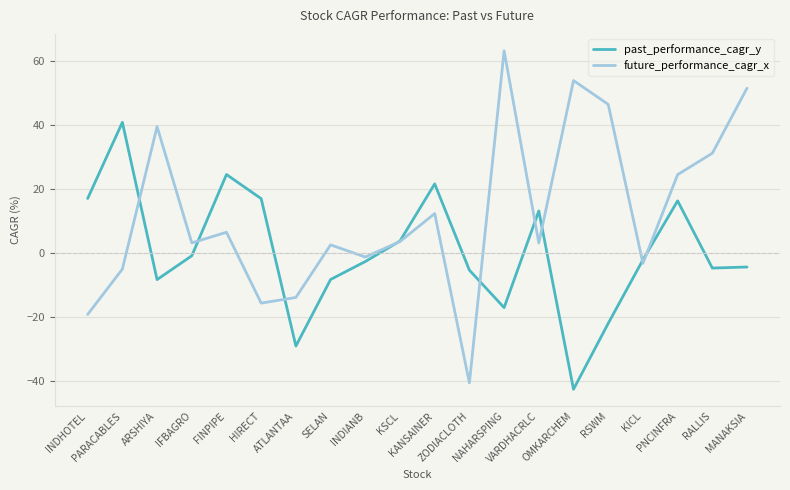

Which series has the largest range (max minus min)?

future_performance_cagr_x